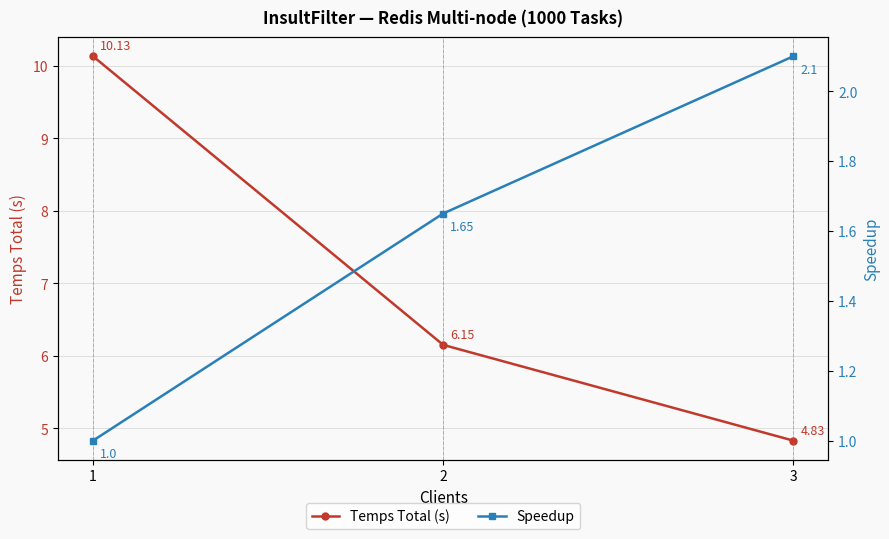

Reading right to left, list all the values displayed in this chart.

Temps Total (s): 4.8	6.2	10.1
Speedup: 2.1	1.6	1.0